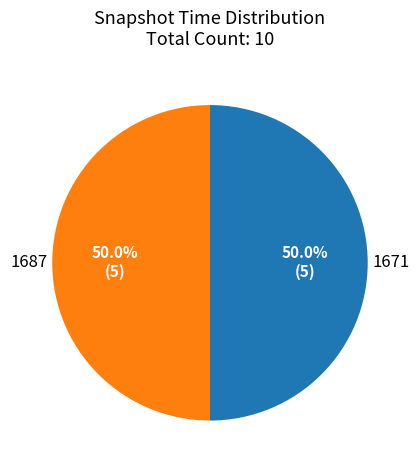

Approximately how many times larger is the value at 1687 compared to 1671?

1.0